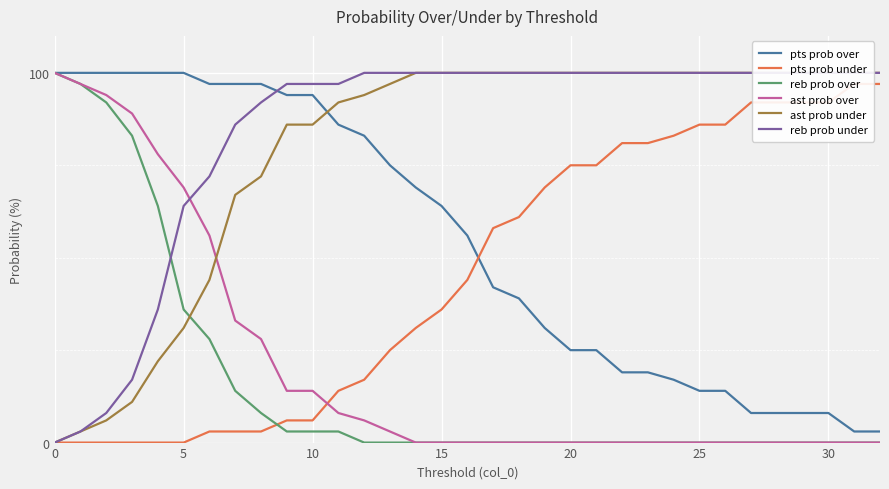

The pts prob over series shows 8 at 30. True or false?

True